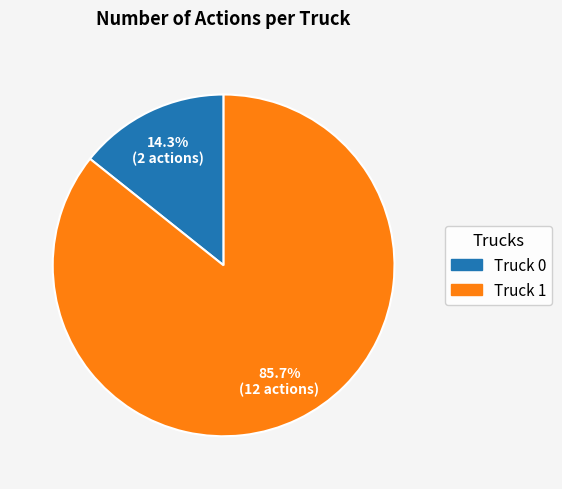

Which has a higher value, Truck 1 or Truck 0?

Truck 1